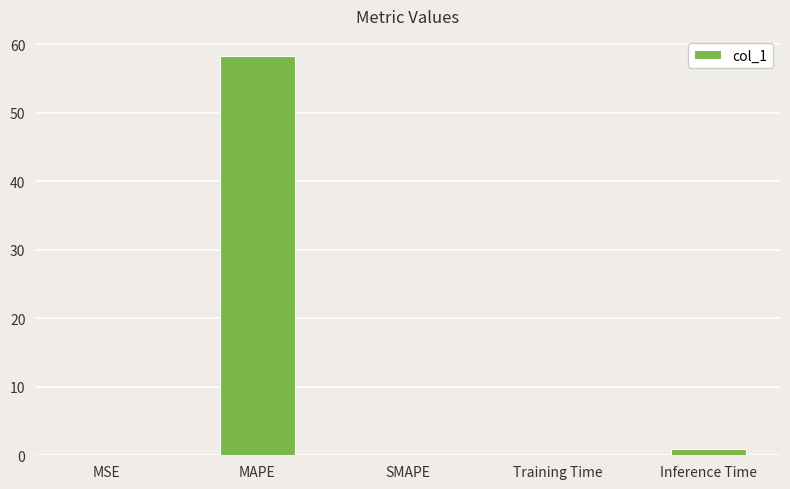

Count the number of data series in this chart.

1